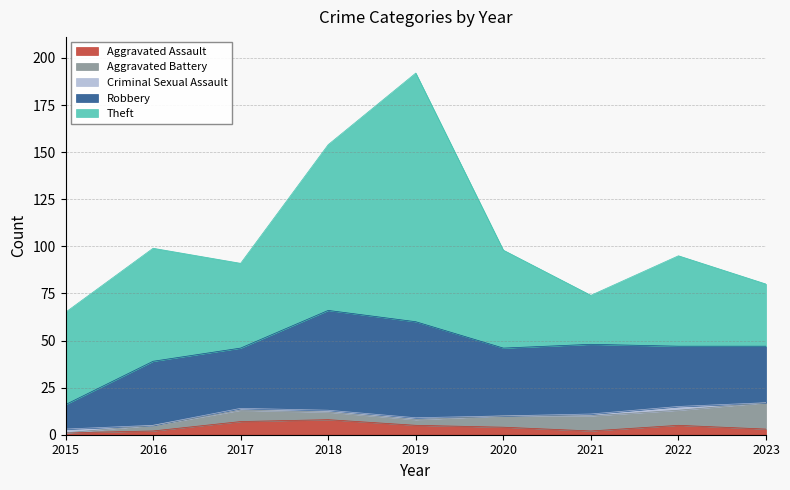

What is the difference between the Theft values at 2018 and 2016?

28